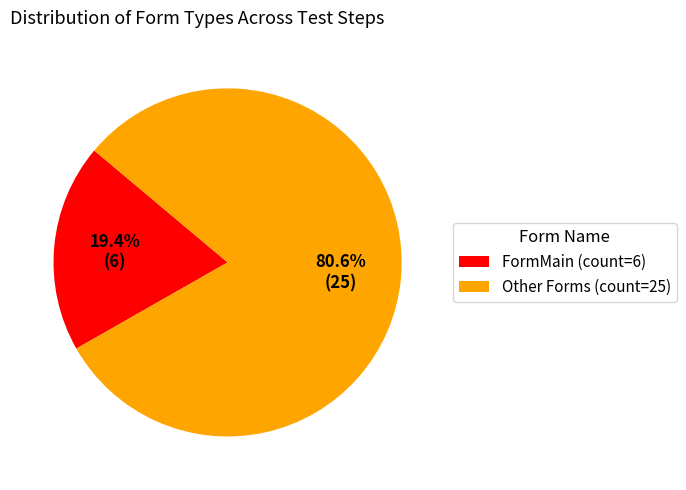

Rank the categories by value from lowest to highest.

FormMain (count=6), Other Forms (count=25)